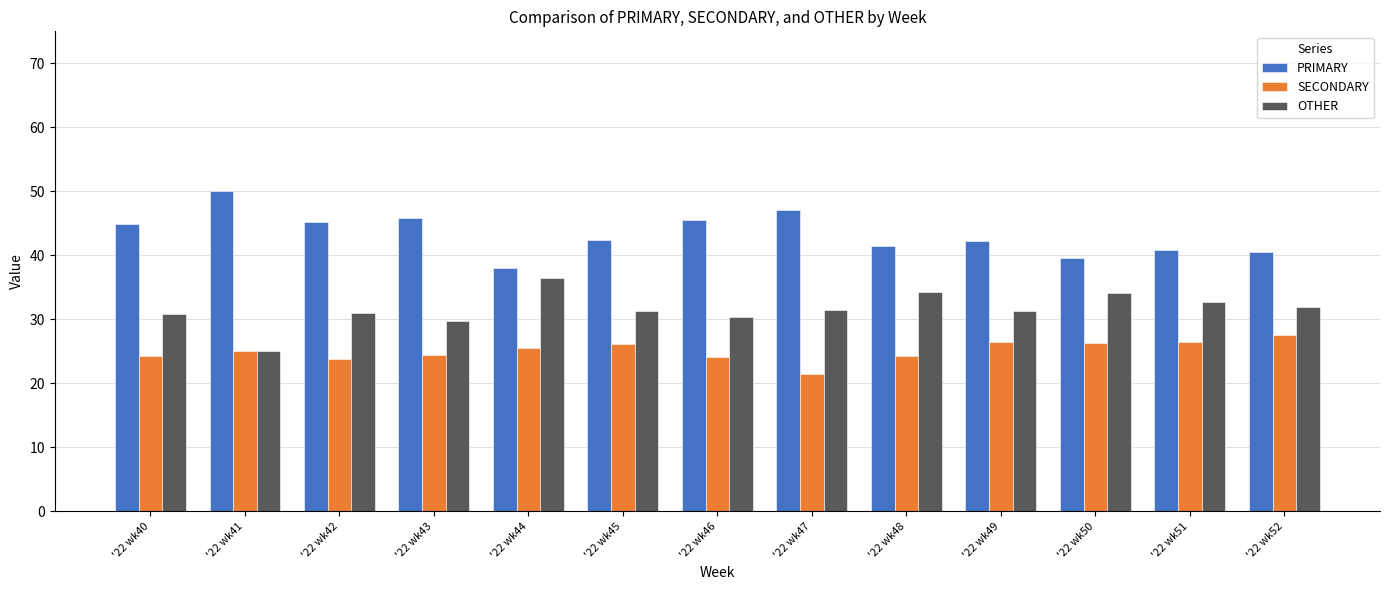

What is the spread (max minus min) of values at '22 wk47?

25.7